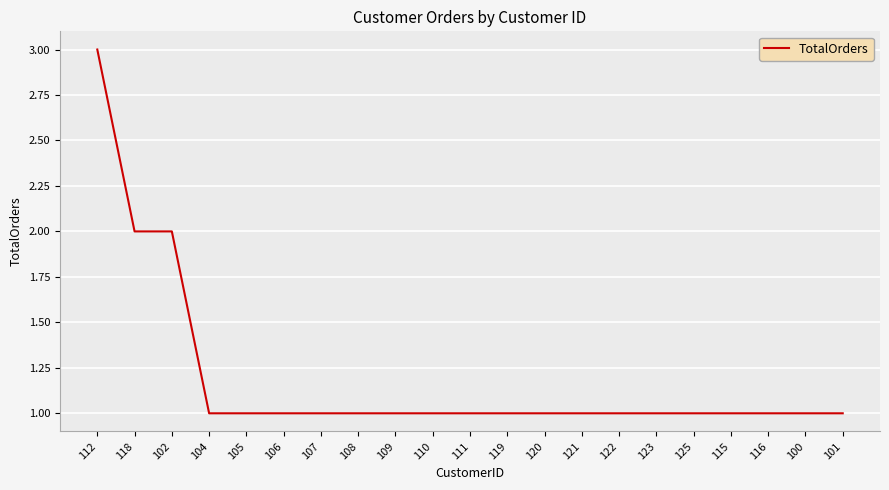

Reading left to right, what are all the values shown in this chart?

112=3	118=2	102=2	104=1	105=1	106=1	107=1	108=1	109=1	110=1	111=1	119=1	120=1	121=1	122=1	123=1	125=1	115=1	116=1	100=1	101=1